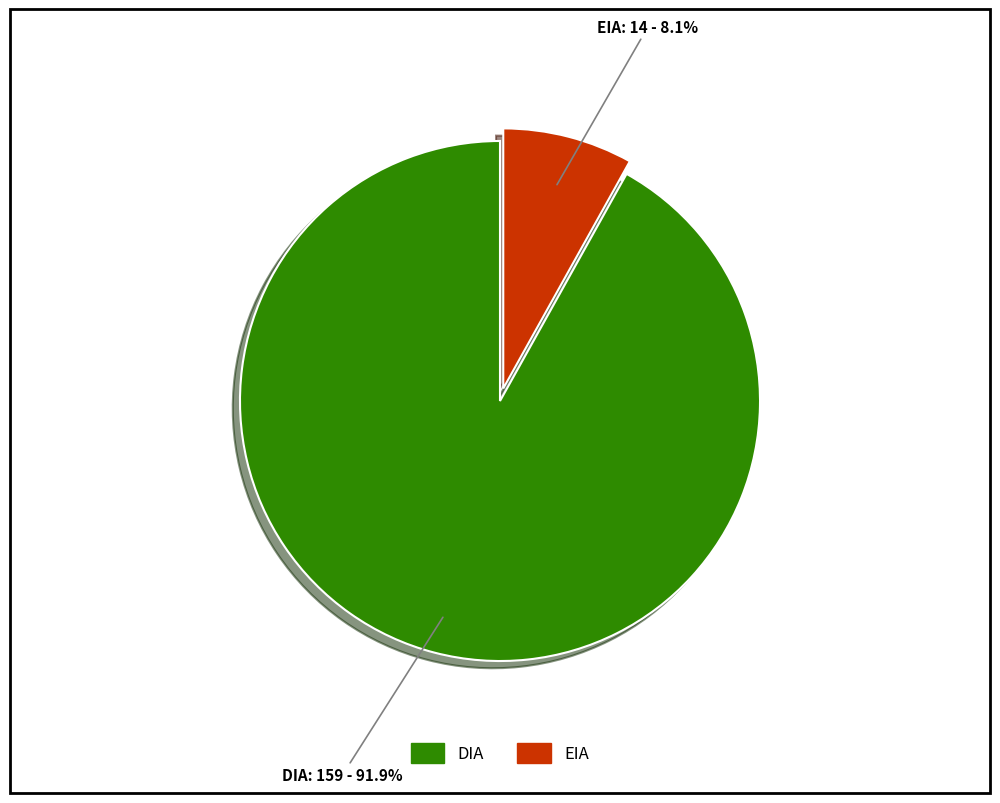

How many slices are in this pie chart?

2